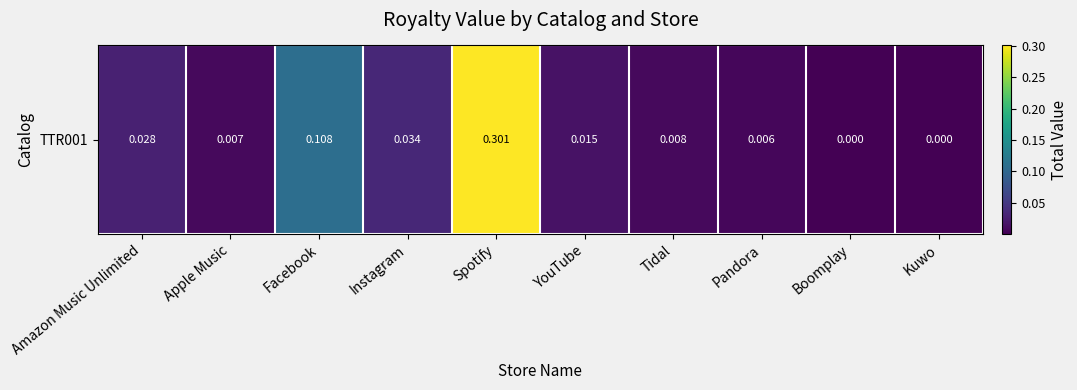

What is the sum of all values?

0.5